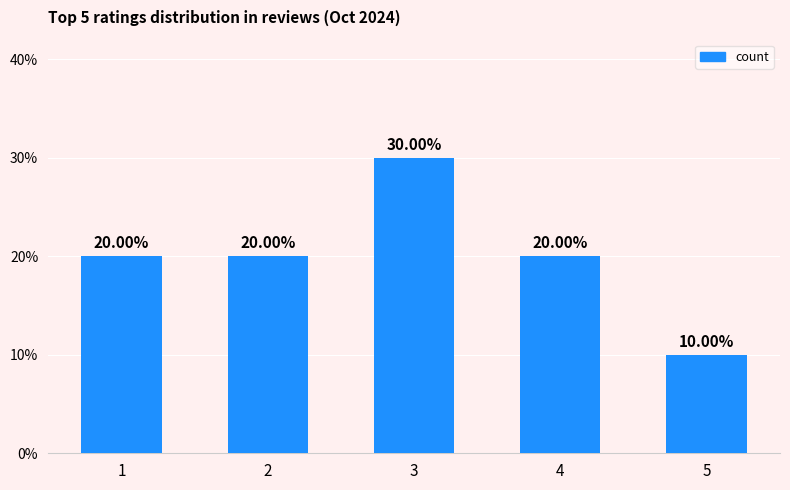

Is it true that the value at 1 is 4?

False